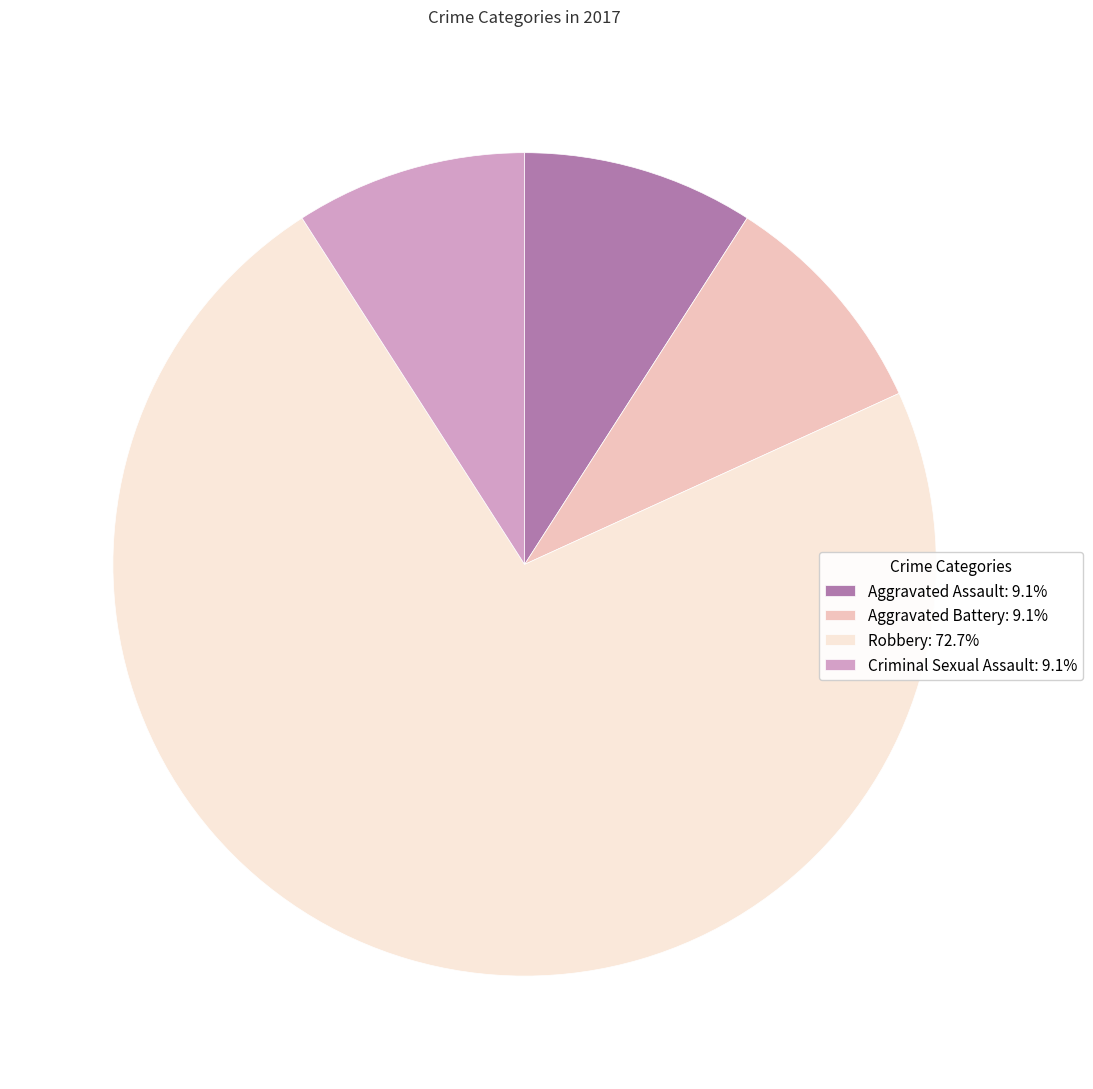

Approximately how many times larger is the value at Criminal Sexual Assault compared to Robbery?

0.1